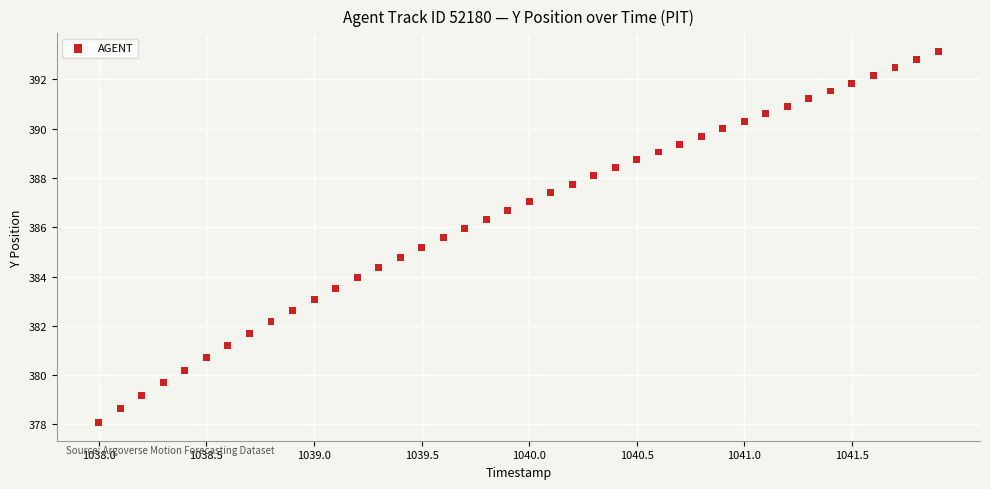

What is the range of Y values (max minus min)?

15.0